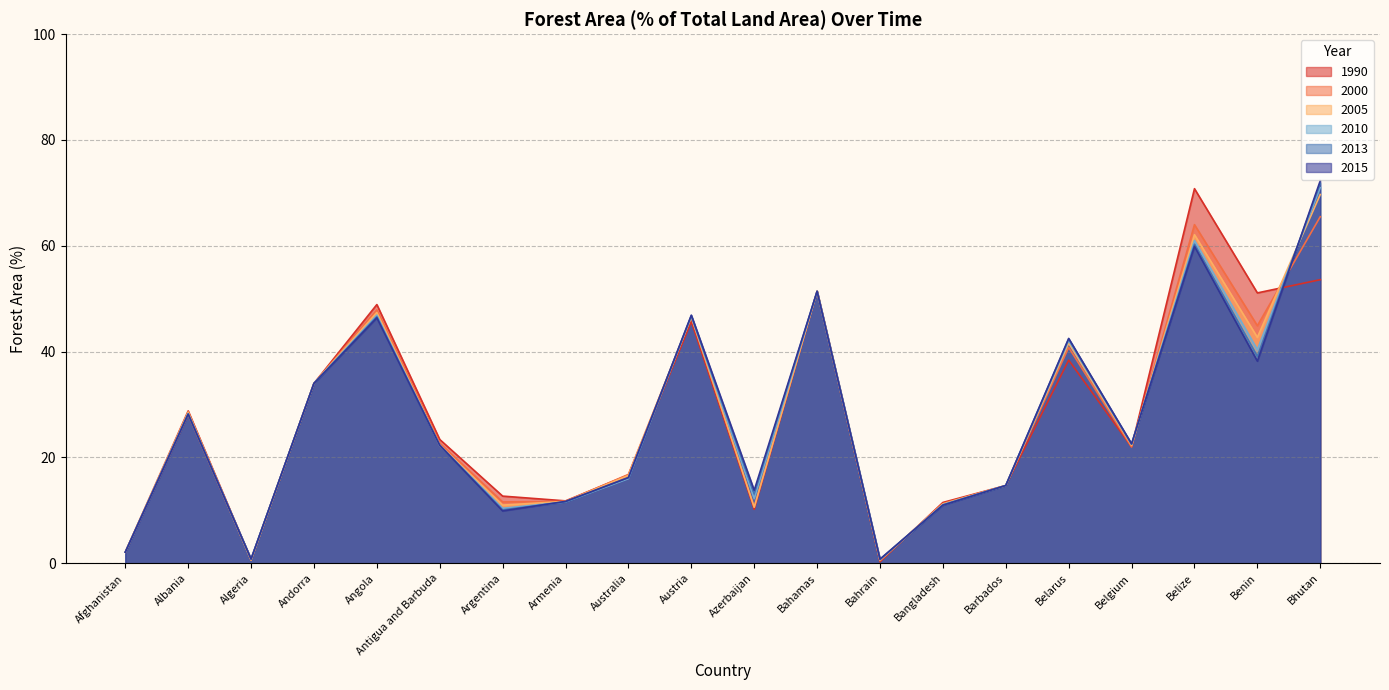

How many interior local peaks does the 2000 series have?

6